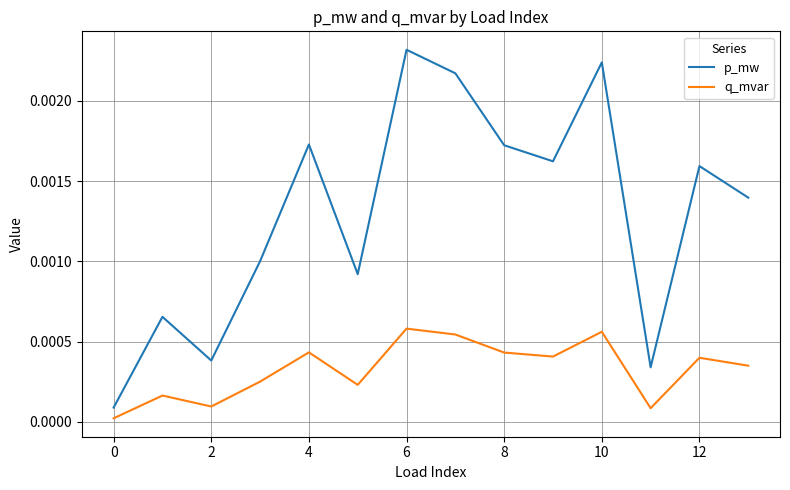

True or false: p_mw and q_mvar intersect in this chart.

False